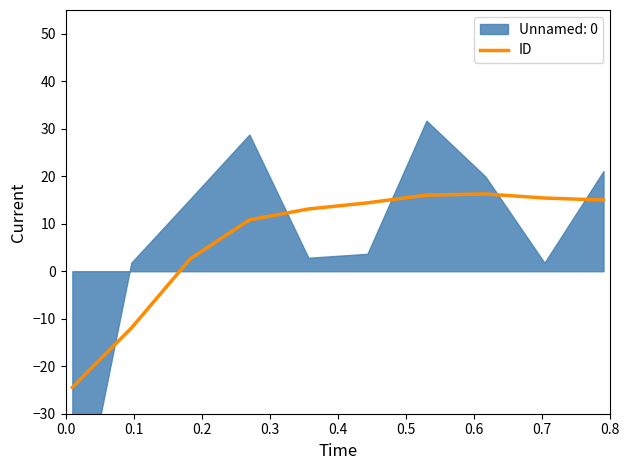

What is the minimum value for ID?

-24.5